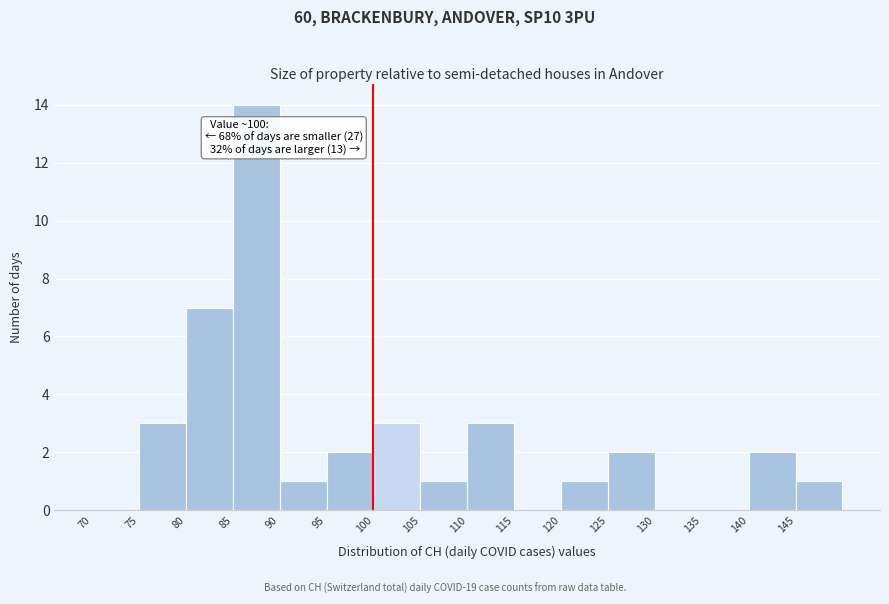

Over which range of the x-axis is the bar tallest?

85 to 90